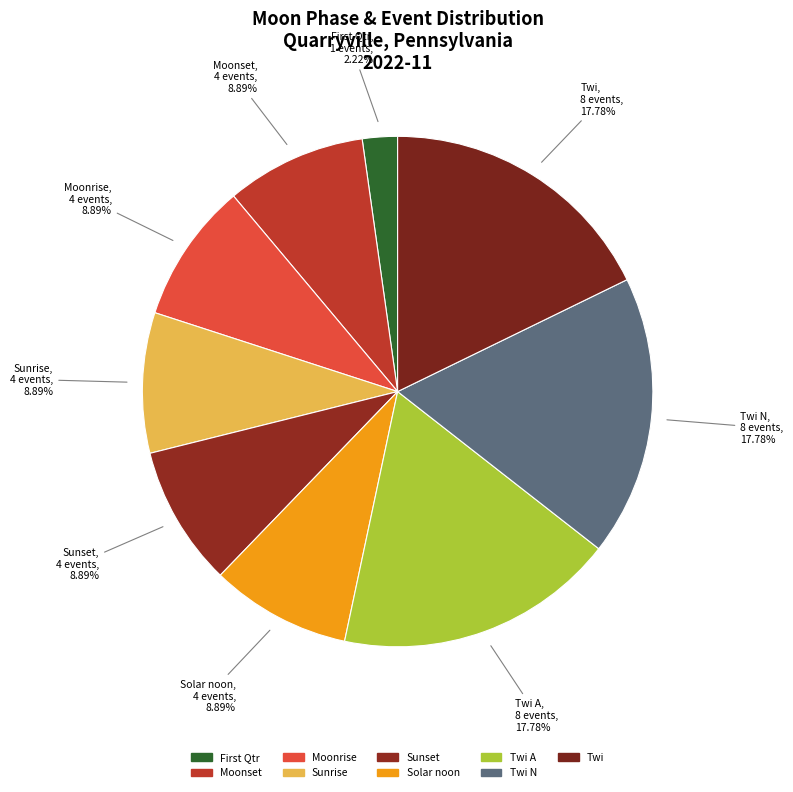

Does any single category account for the majority?

No